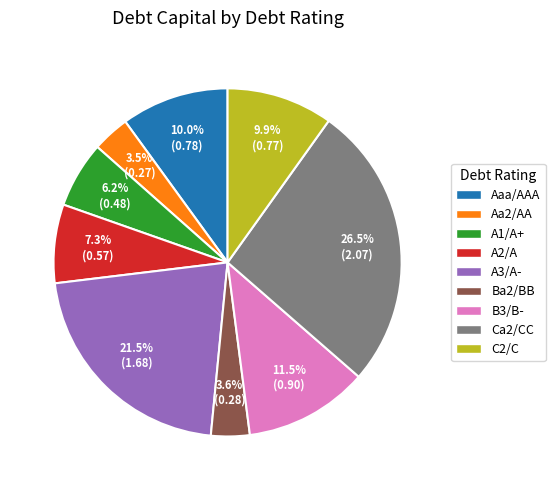

To the nearest percent, what is the average slice percentage?

11%